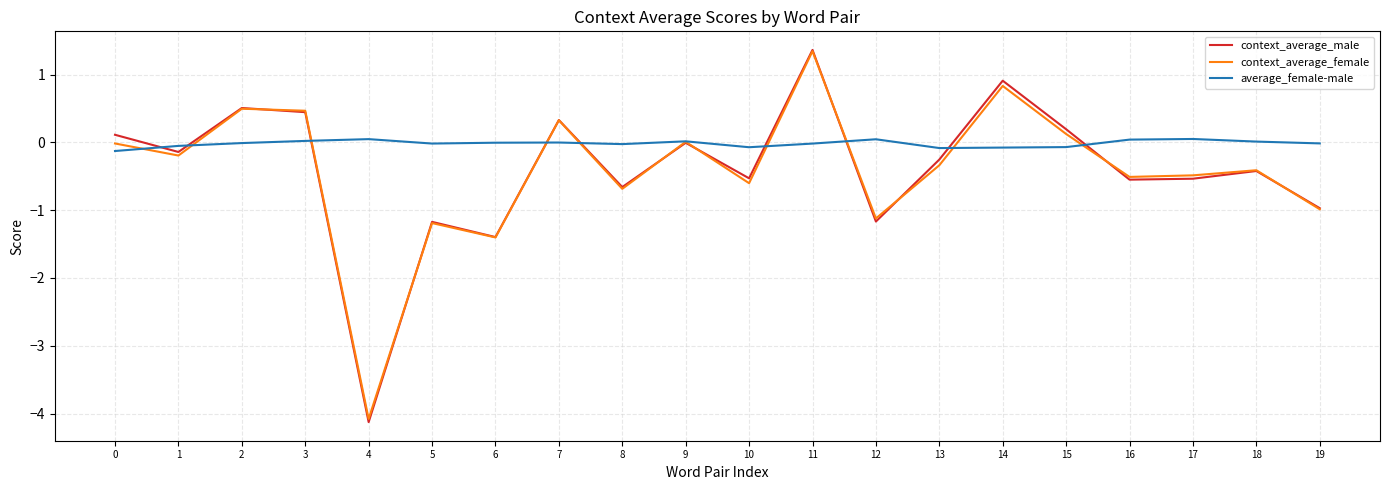

What is the greatest value displayed?

1.4